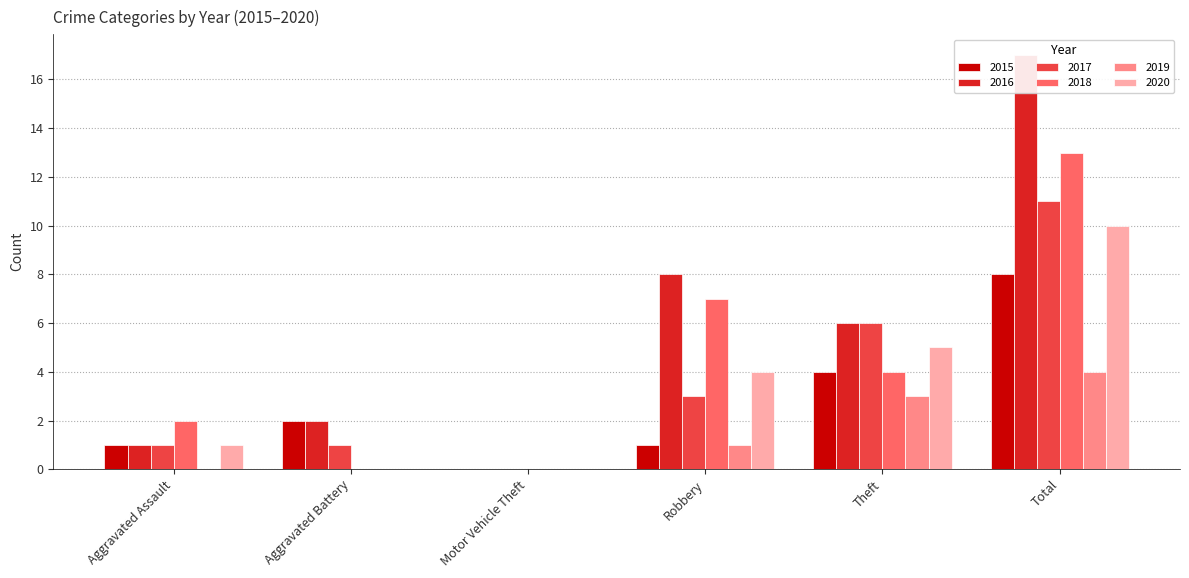

What is the value of the 2018 bar at the 1st from the left?

2